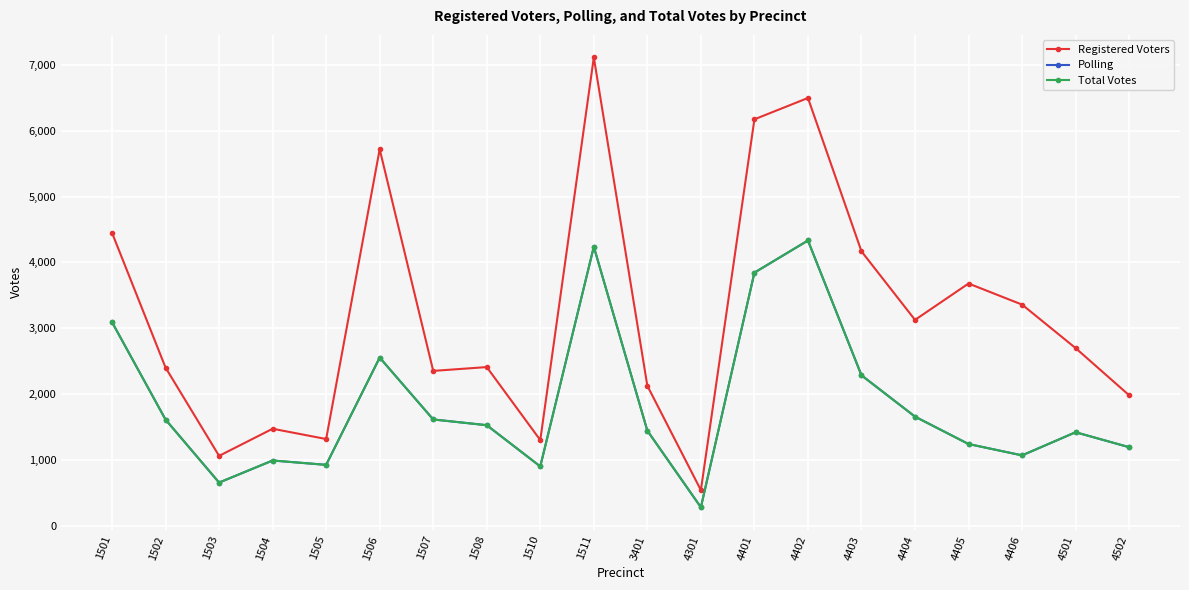

Rank the series at 4301 from lowest to highest value.

Polling, Total Votes, Registered Voters